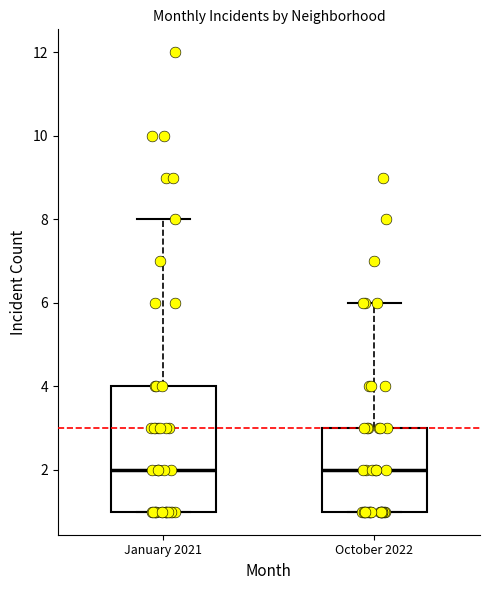

Reading left to right, transcribe this box plot: for each box, give where its median line is, the range the box spans, and where its two whiskers end, as read against the y-axis. The values are not printed on the chart, so give them approximately, as read against the axis.

January 2021: median 2, box 1 to 4, whiskers 1 to 8
October 2022: median 2, box 1 to 3, whiskers 1 to 6